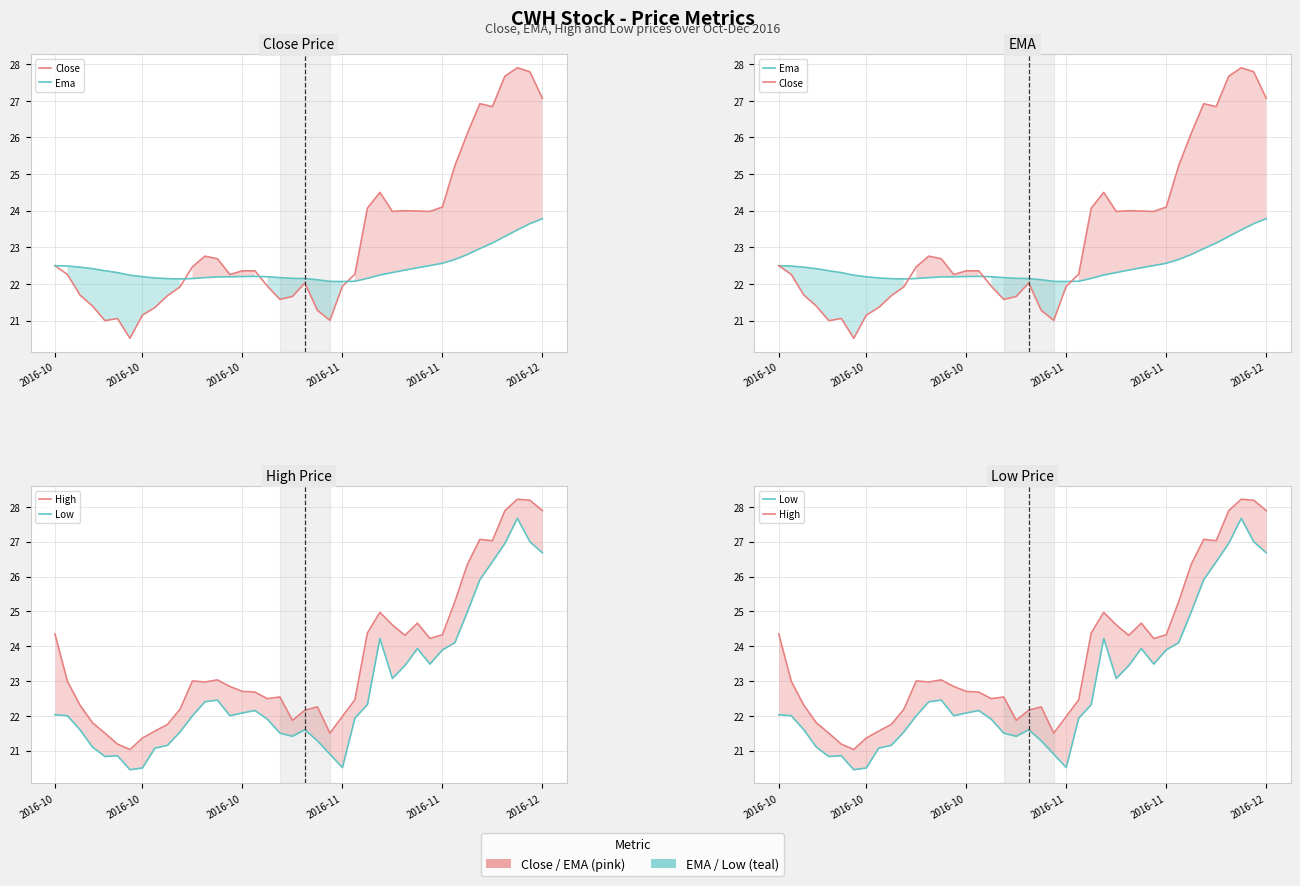

What is the total value across all series at 34?

102.9